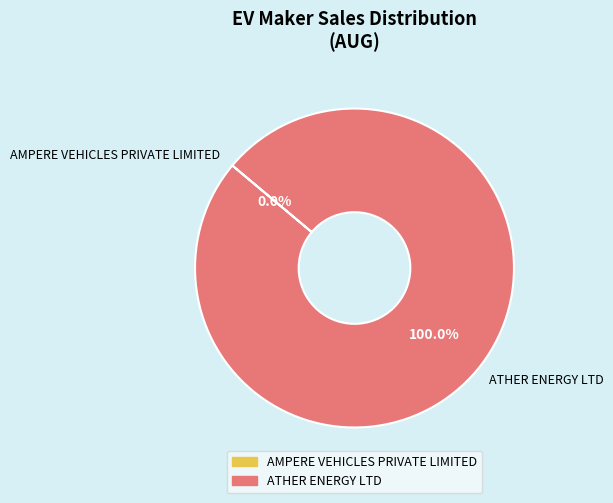

How many segments does this pie chart have?

2